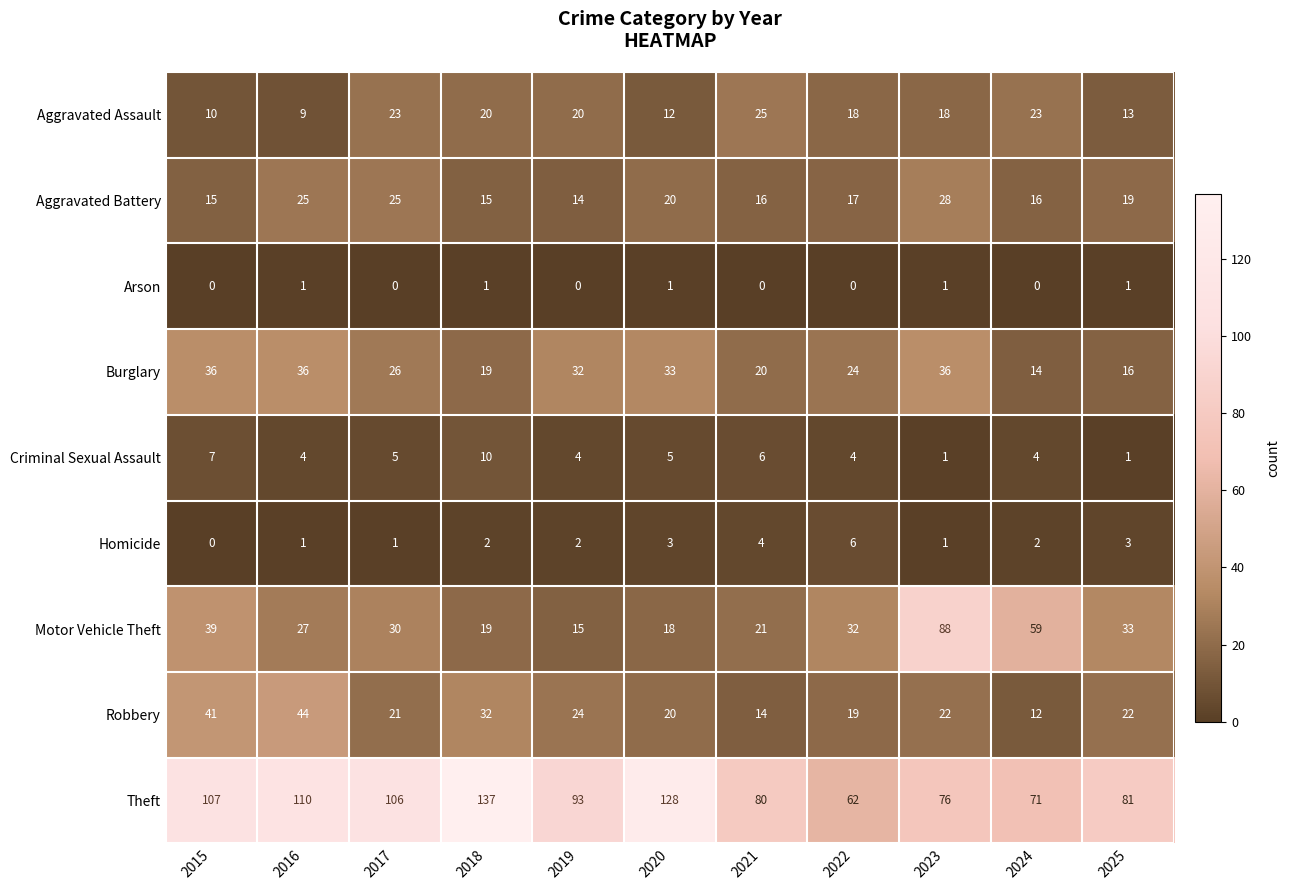

Which series changed the most between 2015 and 2023?

Motor Vehicle Theft